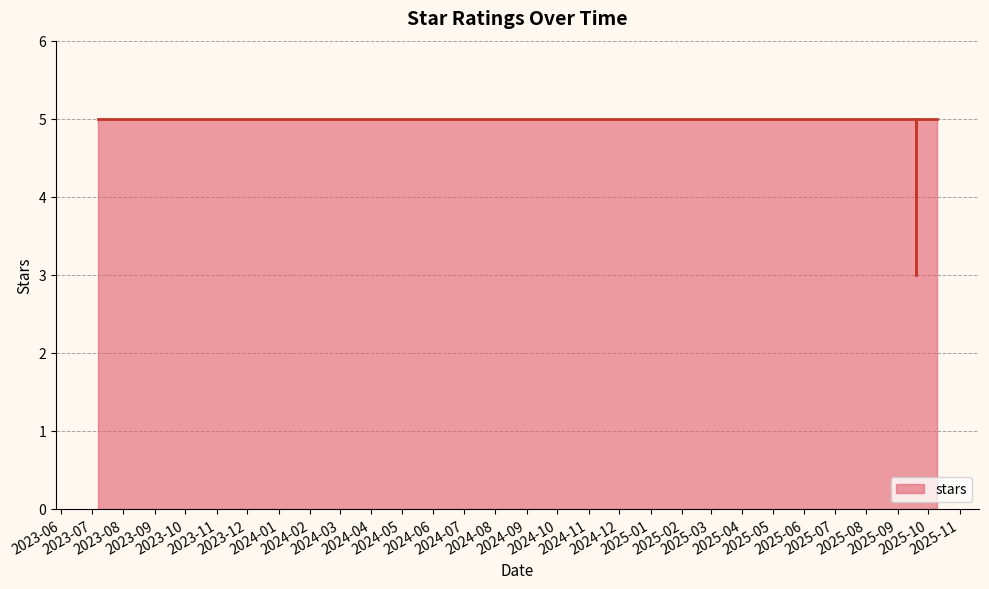

The chart shows a value of 5 at 2025-09-12. True or false?

True